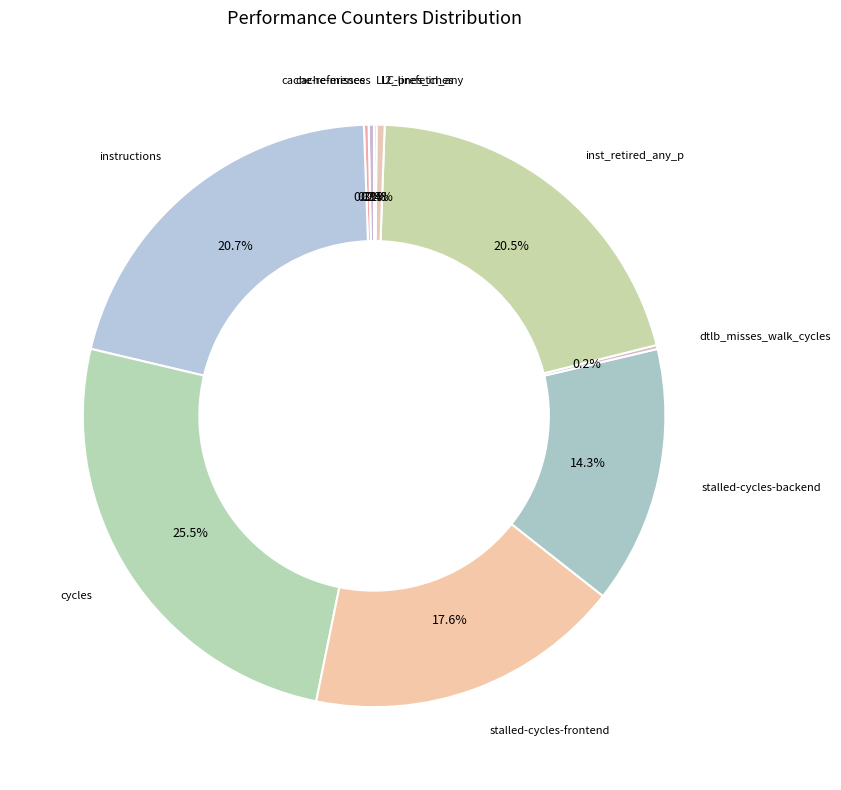

Is there a majority slice in this chart?

No